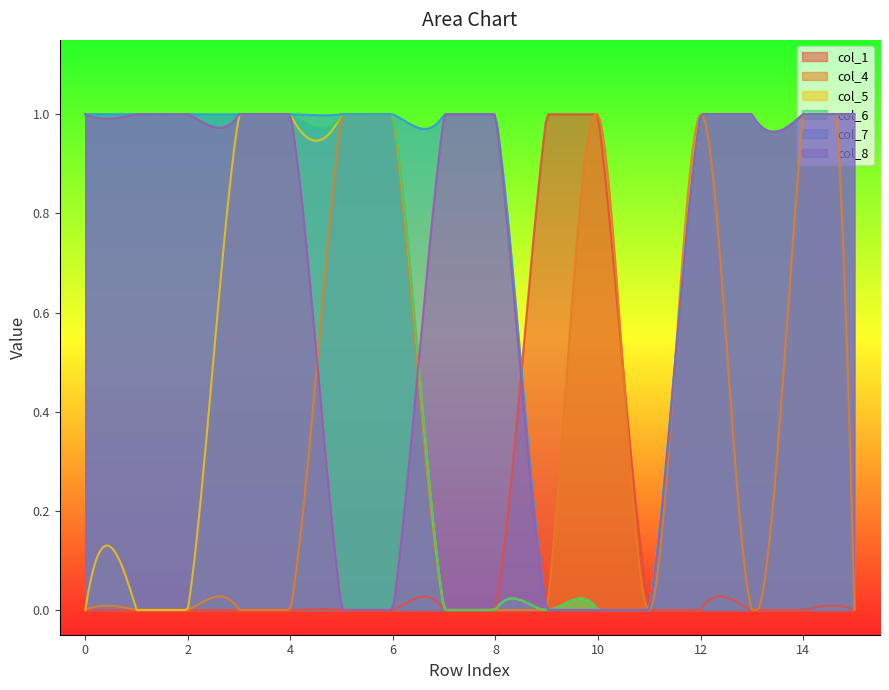

True or false: col_8 and col_7 cross at least once.

False